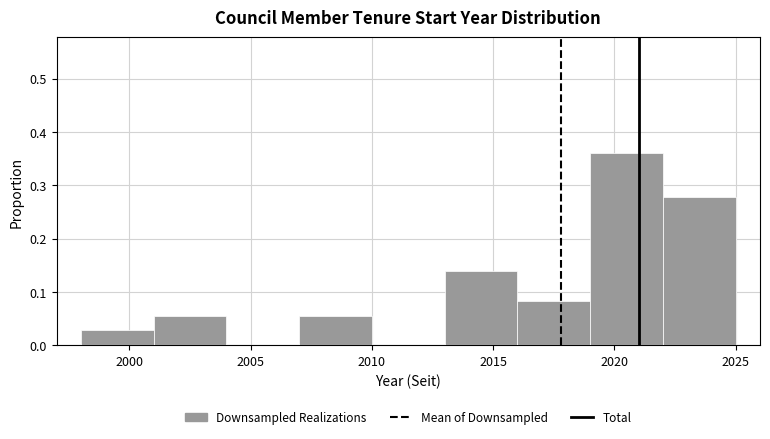

Which range on the x-axis has the tallest bar?

2019 to 2022